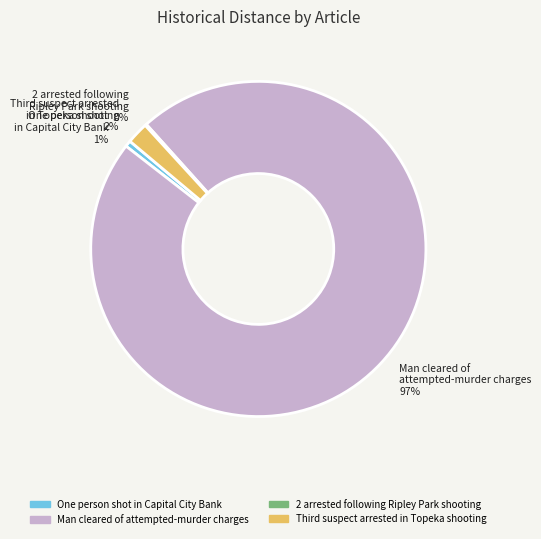

What is the majority slice?

Man cleared of attempted-murder charges